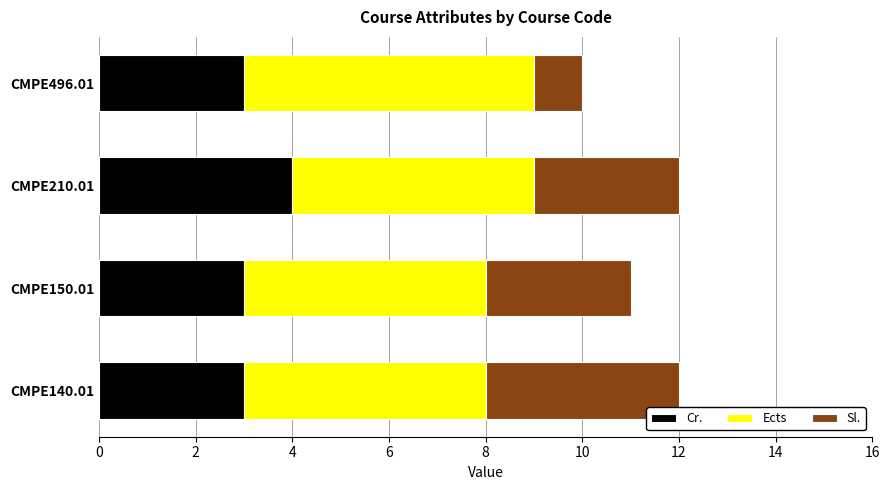

What is the sum of the Cr. values at CMPE496.01 and CMPE140.01?

6